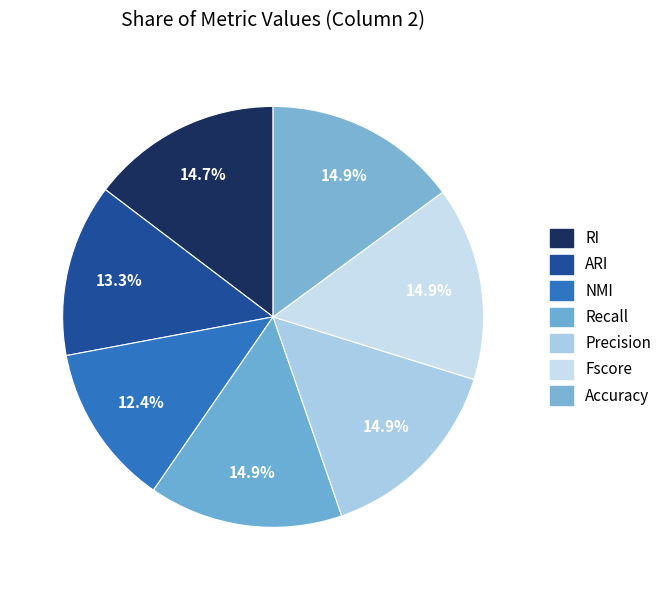

To the nearest percent, what is the difference between the largest and smallest slice percentages?

2%